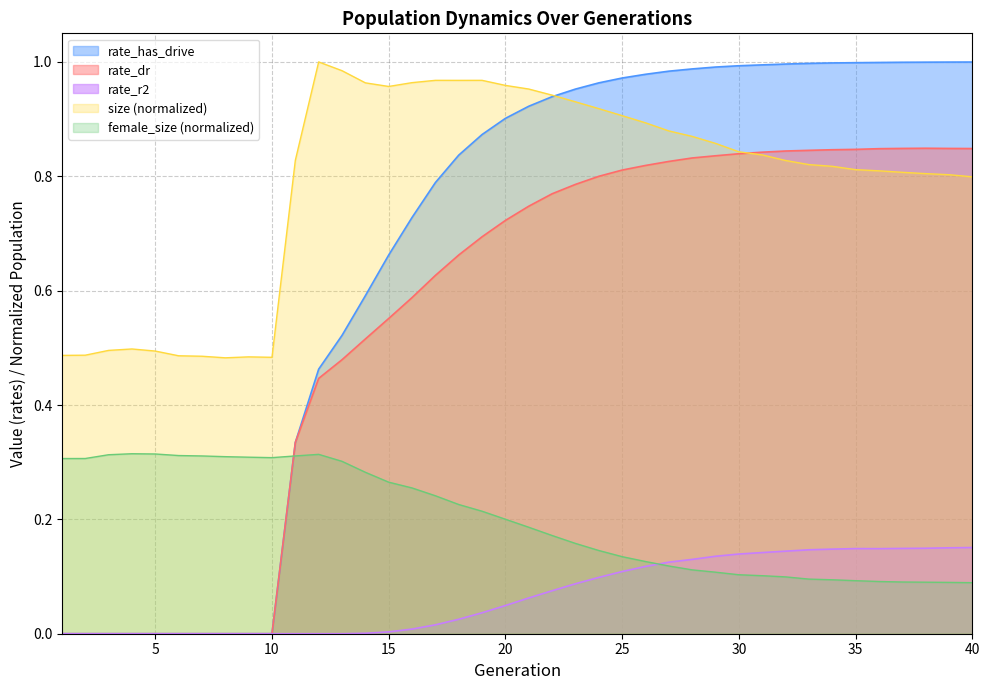

Reading left to right, what are all the values shown in this chart?

size: 0.5	0.5	0.5	0.5	0.5	0.5	0.5	0.5	0.5	0.5	0.8	1.0	1.0	1.0	1.0	1.0	1.0	1.0	1.0	1.0	1.0	0.9	0.9	0.9	0.9	0.9	0.9	0.9	0.9	0.8	0.8	0.8	0.8	0.8	0.8	0.8	0.8	0.8	0.8	0.8
female_size: 0.3	0.3	0.3	0.3	0.3	0.3	0.3	0.3	0.3	0.3	0.3	0.3	0.3	0.3	0.3	0.3	0.2	0.2	0.2	0.2	0.2	0.2	0.2	0.1	0.1	0.1	0.1	0.1	0.1	0.1	0.1	0.1	0.1	0.1	0.1	0.1	0.1	0.1	0.1	0.1
rate_dr: 0.0	0.0	0.0	0.0	0.0	0.0	0.0	0.0	0.0	0.0	0.3	0.4	0.5	0.5	0.6	0.6	0.6	0.7	0.7	0.7	0.7	0.8	0.8	0.8	0.8	0.8	0.8	0.8	0.8	0.8	0.8	0.8	0.8	0.8	0.8	0.8	0.8	0.8	0.8	0.8
rate_has_drive: 0.0	0.0	0.0	0.0	0.0	0.0	0.0	0.0	0.0	0.0	0.3	0.5	0.5	0.6	0.7	0.7	0.8	0.8	0.9	0.9	0.9	0.9	1.0	1.0	1.0	1.0	1.0	1.0	1.0	1.0	1.0	1.0	1.0	1.0	1.0	1.0	1.0	1.0	1.0	1.0
rate_r2: 0.0	0.0	0.0	0.0	0.0	0.0	0.0	0.0	0.0	0.0	0.0	0.0	0.0	0.0	0.0	0.0	0.0	0.0	0.0	0.0	0.1	0.1	0.1	0.1	0.1	0.1	0.1	0.1	0.1	0.1	0.1	0.1	0.1	0.1	0.1	0.1	0.1	0.1	0.2	0.2